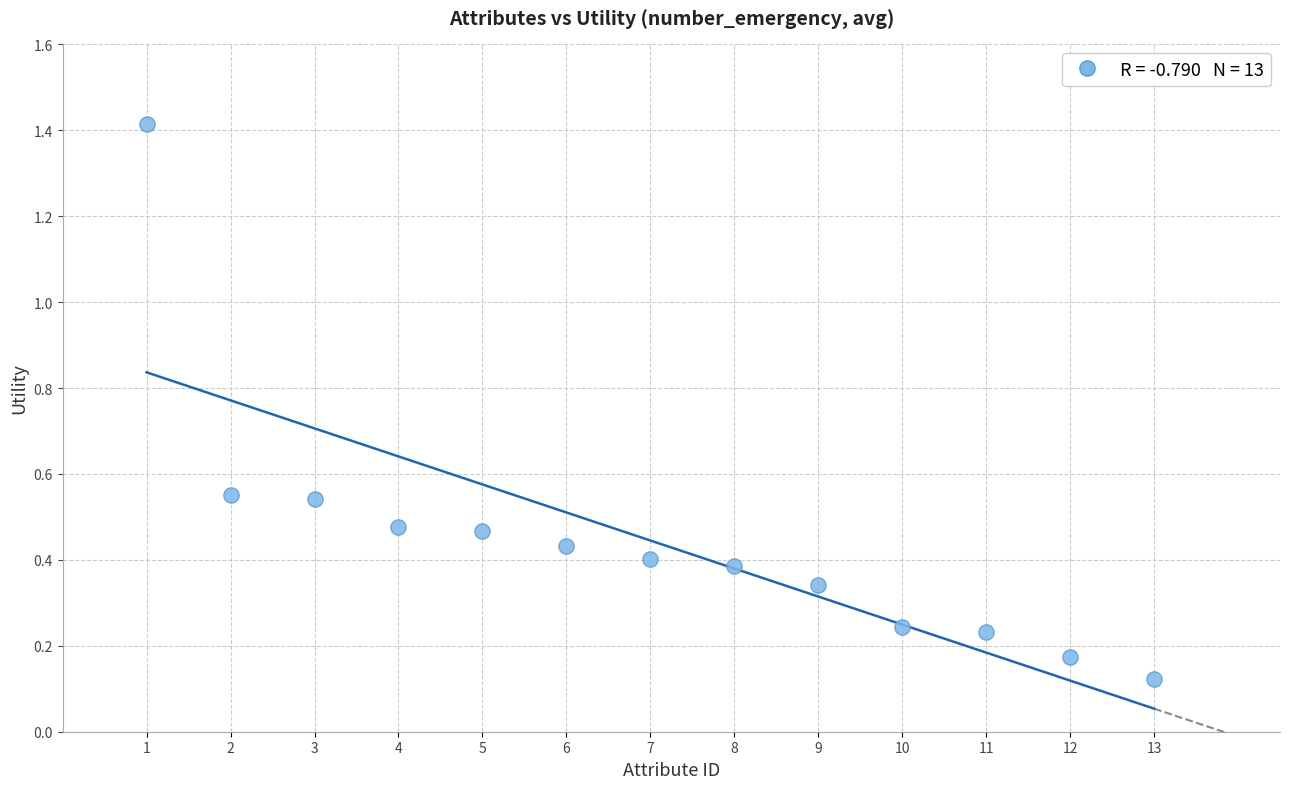

What is the range of Y values (max minus min)?

1.3